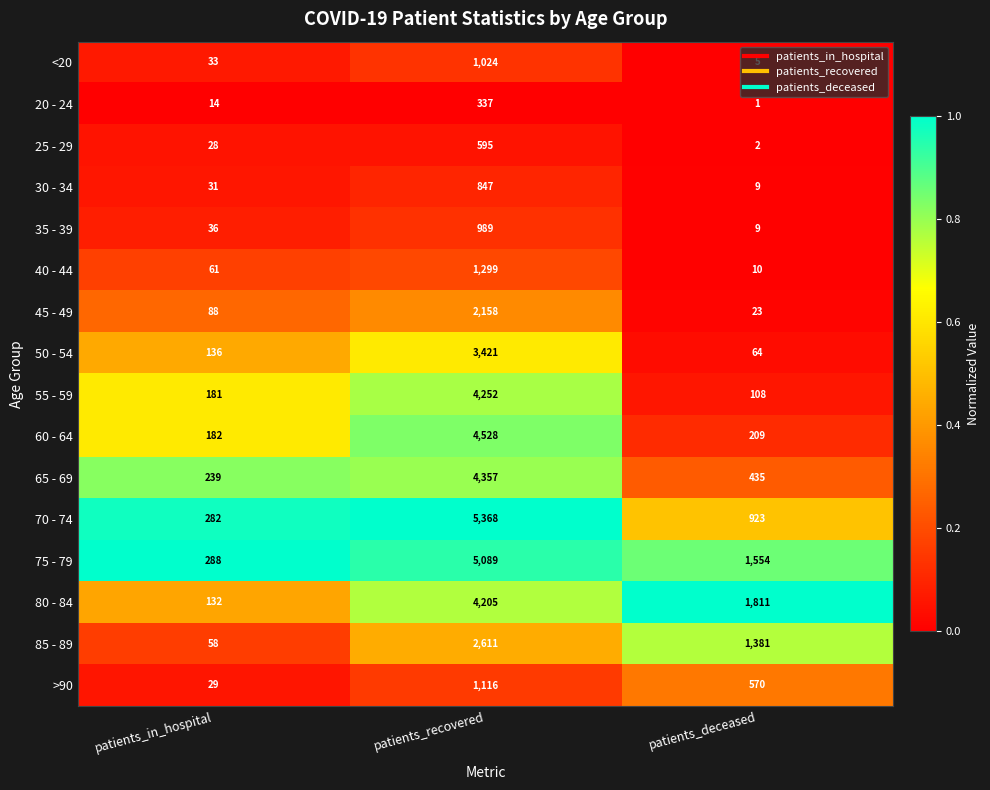

What is the difference between the maximum and minimum values in the 50 - 54 series?

3357